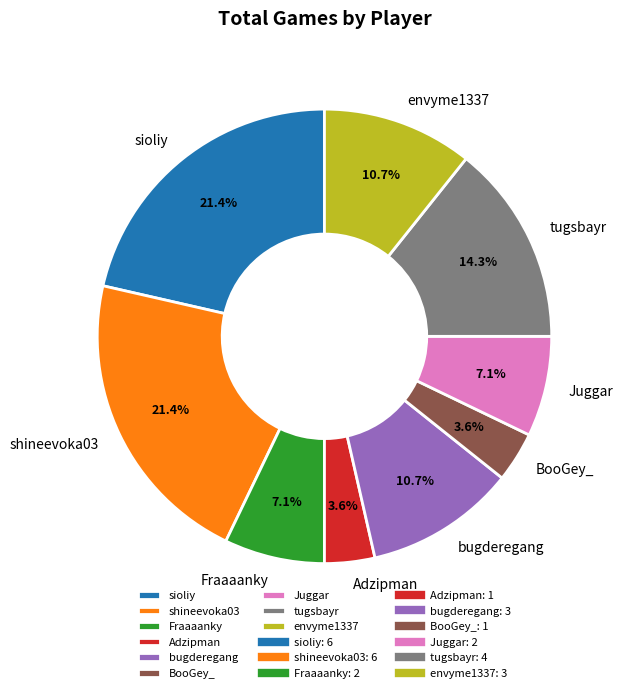

To the nearest percent, what is the combined percentage of Fraaaanky and Juggar?

14%